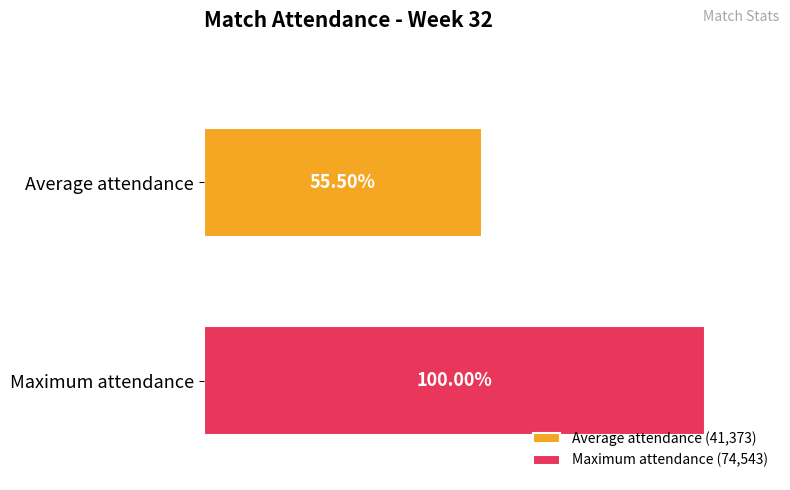

Rank the series by their average value, from highest to lowest.

Maximum attendance (74,543), Average attendance (41,373)